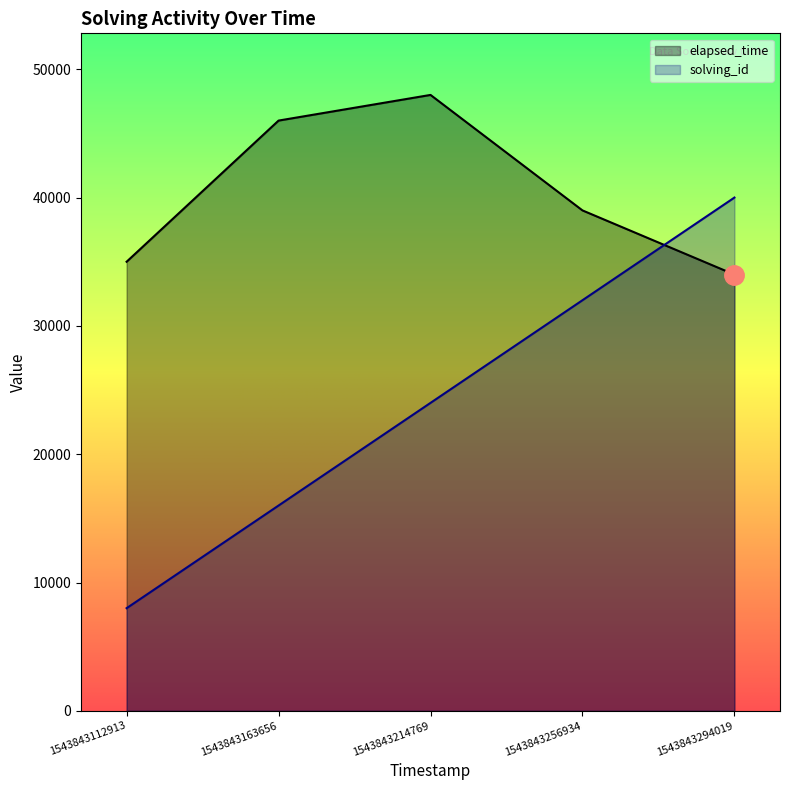

Does the chart have visible grid lines?

No